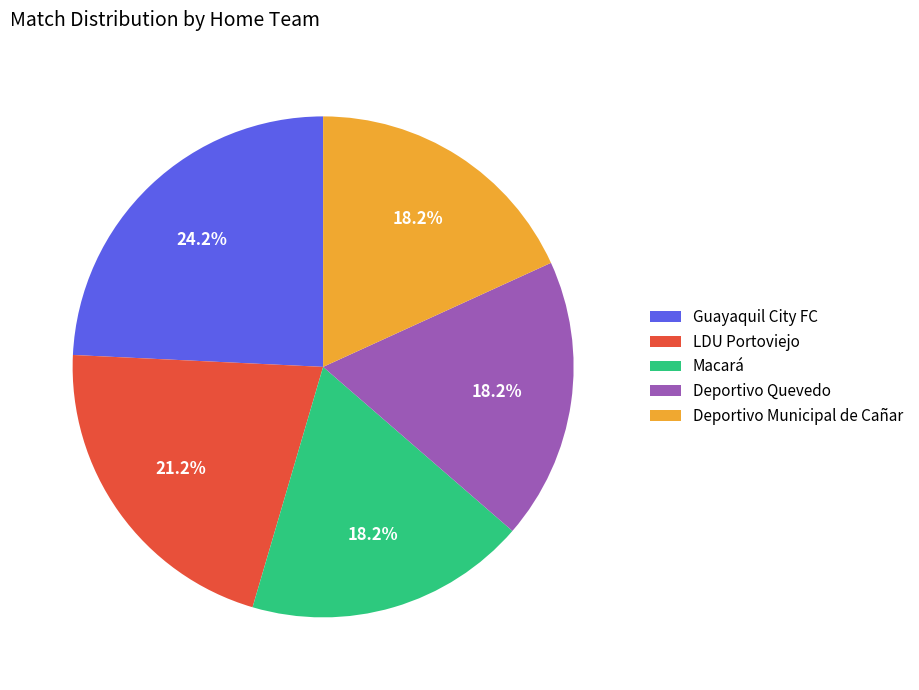

Which category has the biggest portion of the pie?

Guayaquil City FC